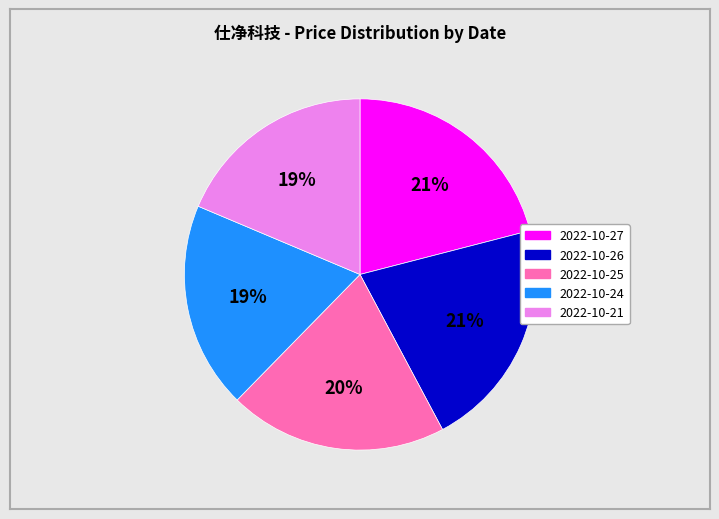

Count the number of slices in the pie.

5